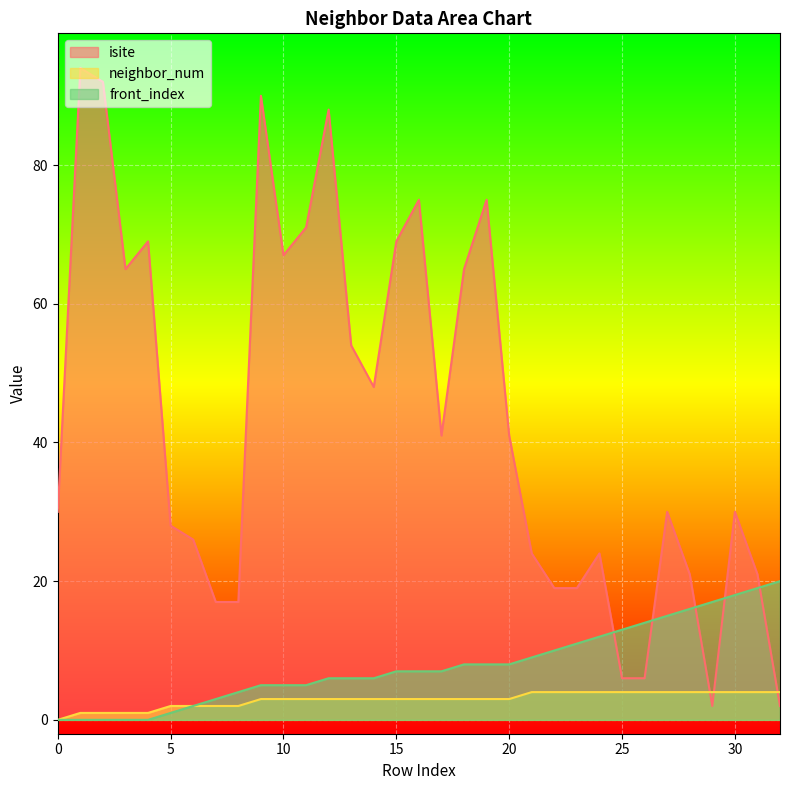

How many values in the neighbor_num series exceed 3?

12